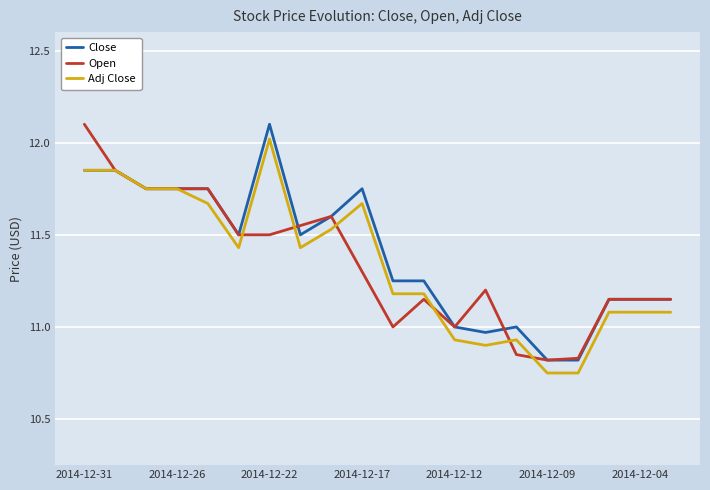

Which series has the largest total across all categories?

Close